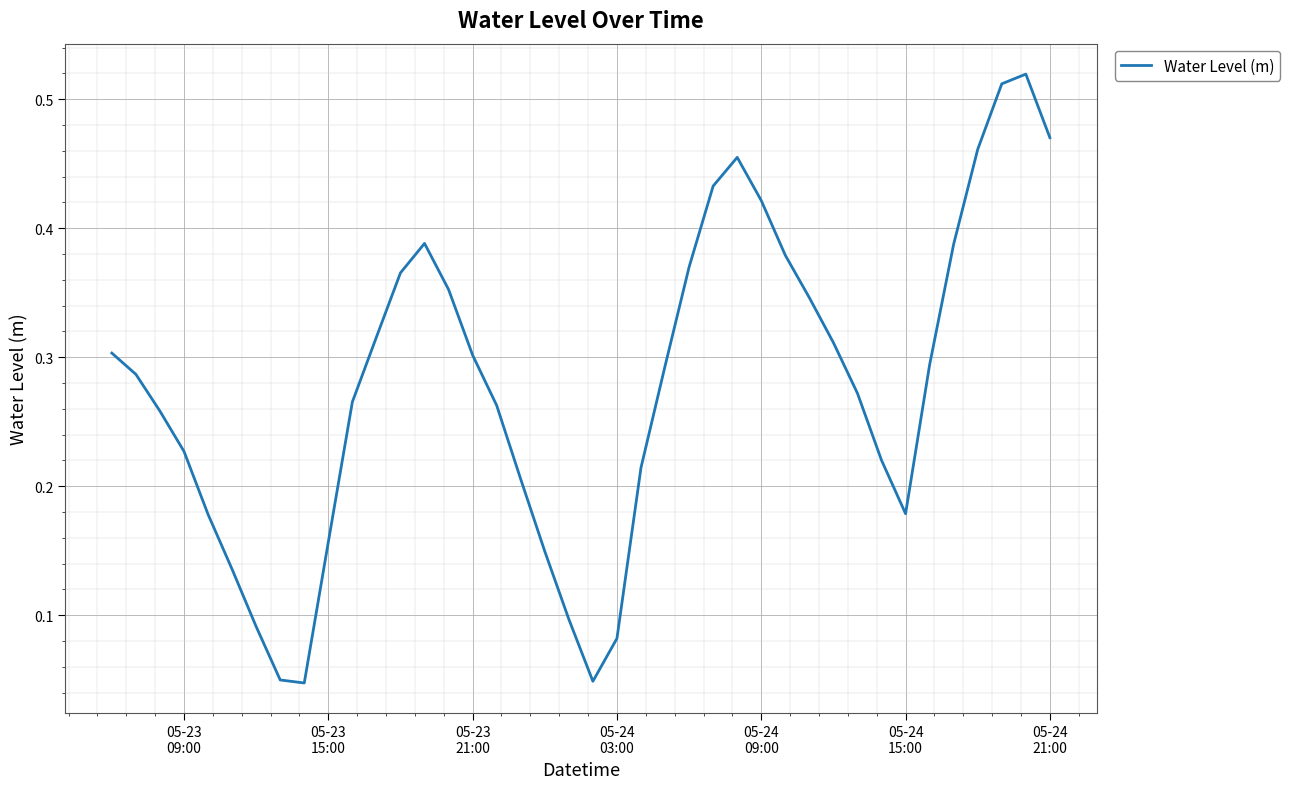

True or false: there are more than 0 points higher than both neighbors.

True